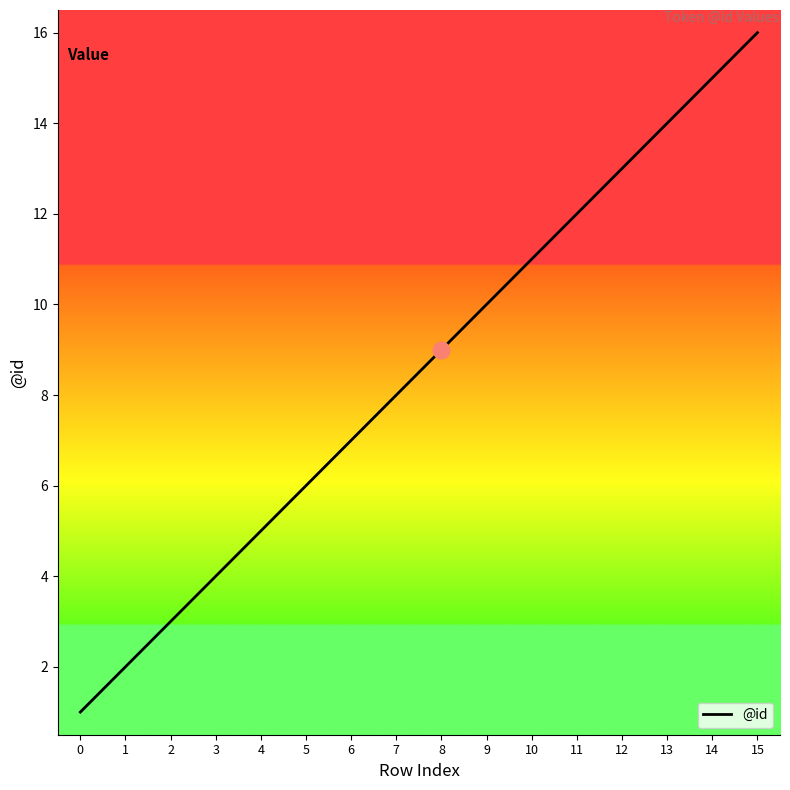

Reading left to right, what are all the values shown in this chart?

0=1	1=2	2=3	3=4	4=5	5=6	6=7	7=8	8=9	9=10	10=11	11=12	12=13	13=14	14=15	15=16